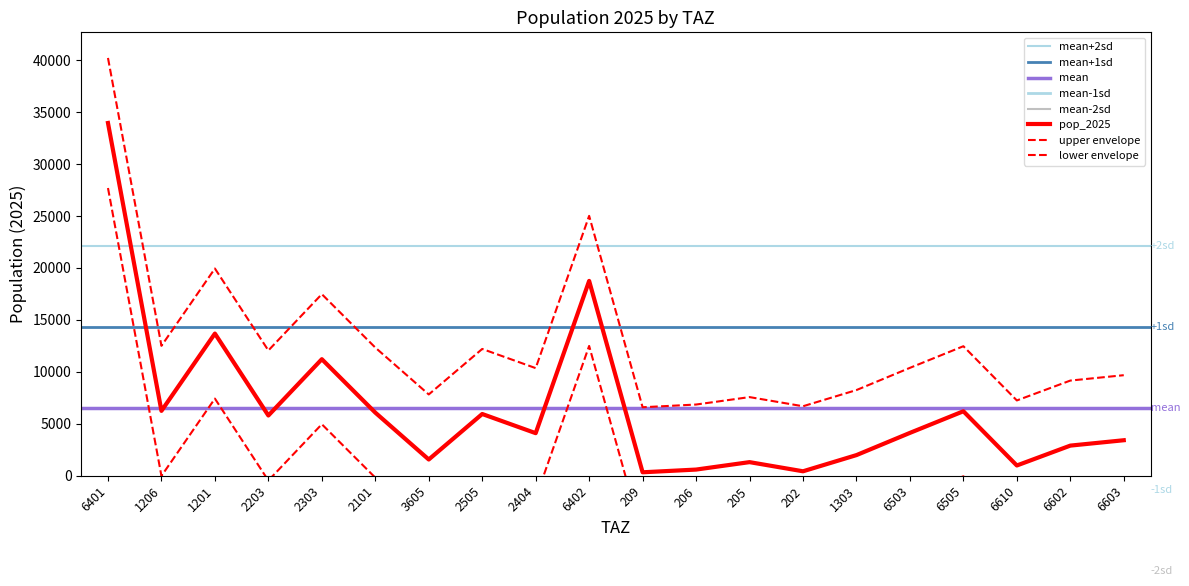

What is the minimum value shown in the chart?

341.9